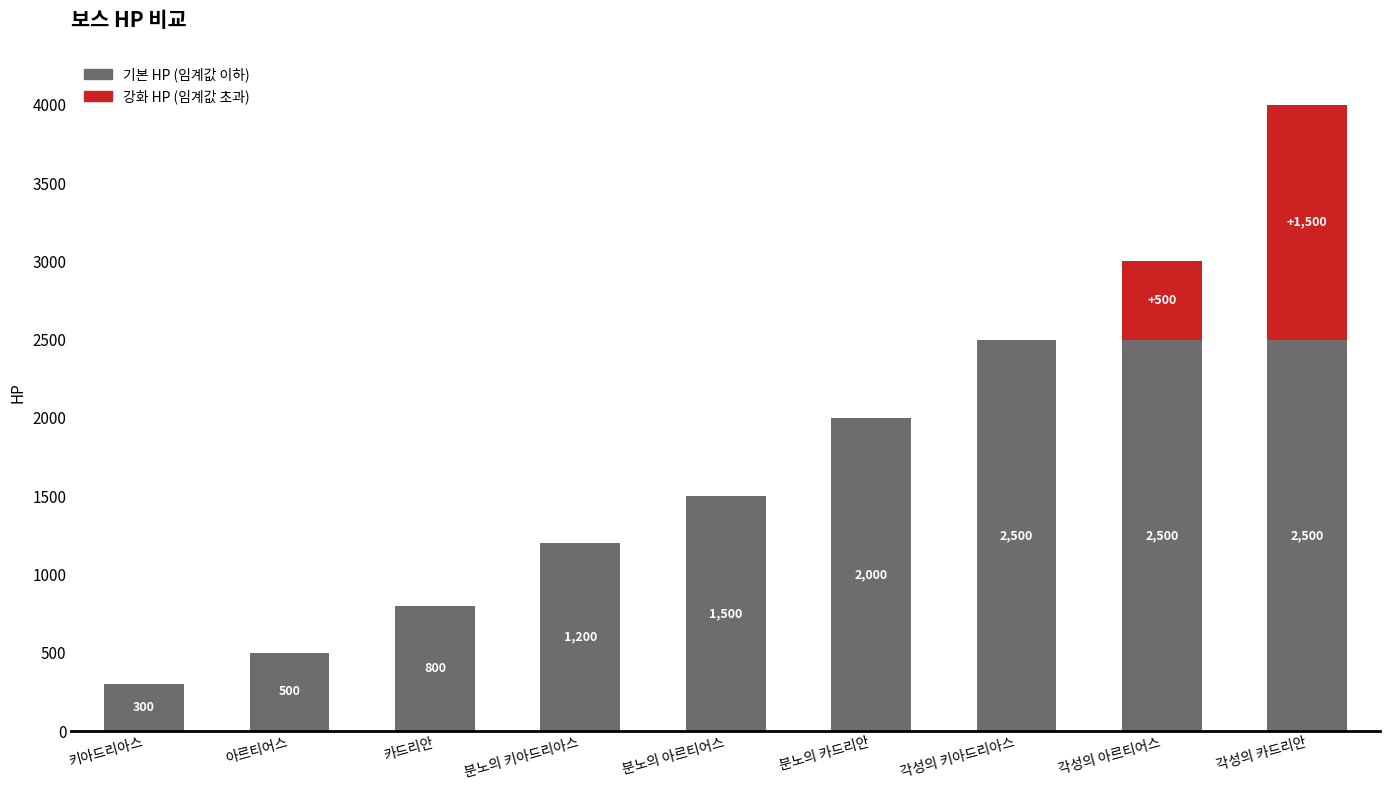

At which category is the sum across all series the highest?

각성의 카드리안